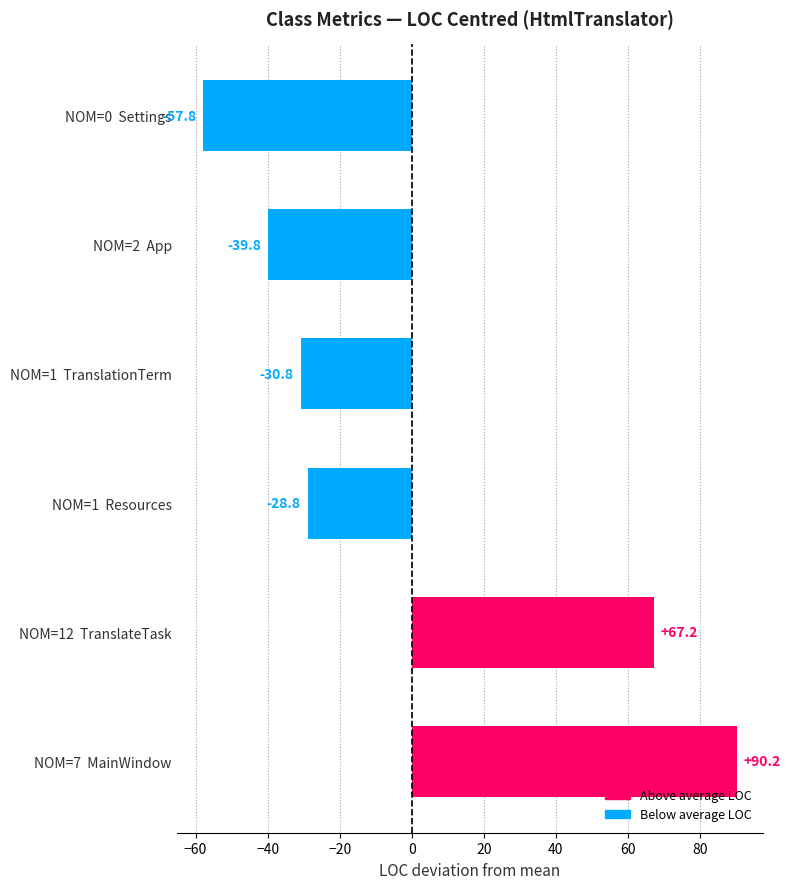

Between NOM=2  App and NOM=1  Resources, which is larger?

NOM=1  Resources